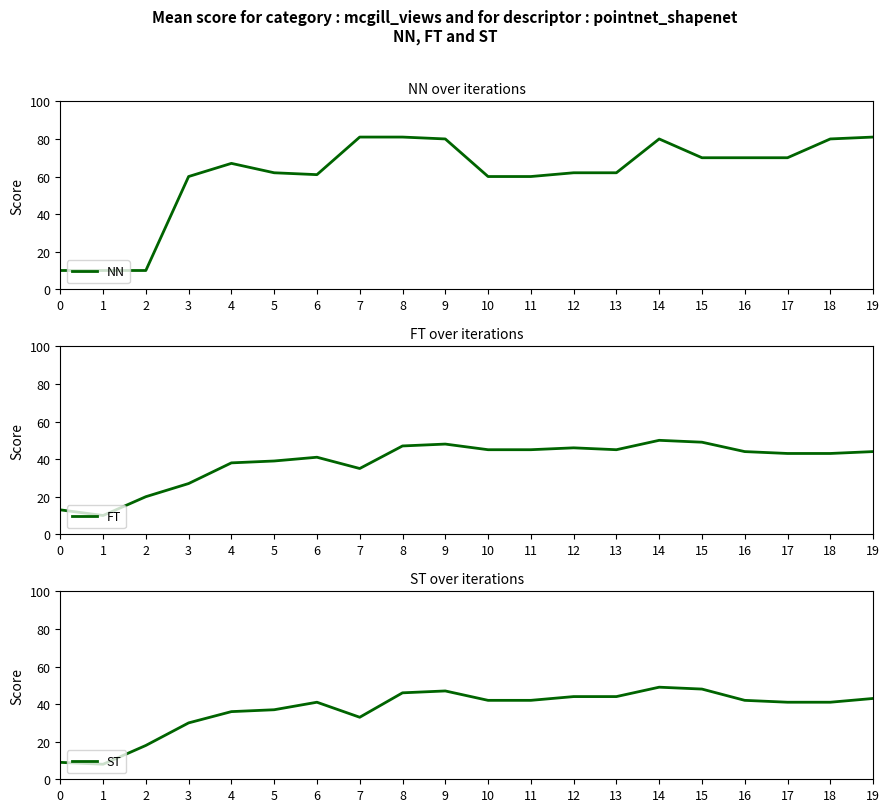

How many times do NN and ST cross each other?

2